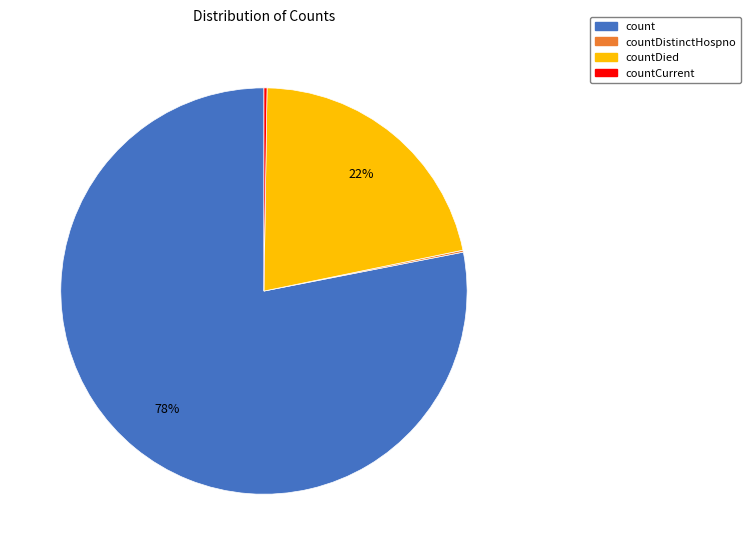

Is it true that count is 78% of the pie?

True